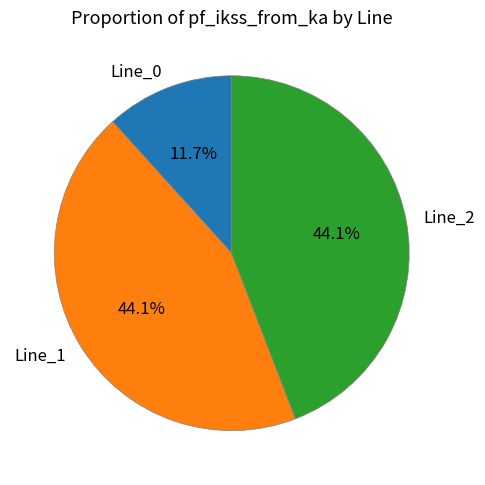

How many slices are in this pie chart?

3